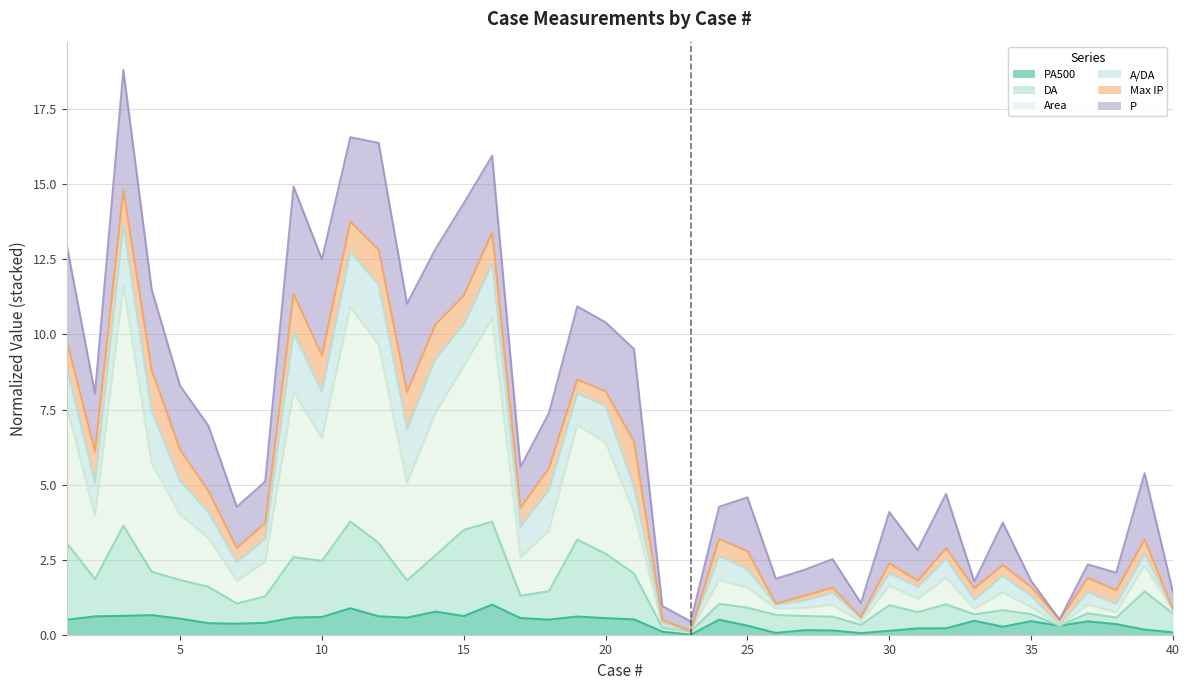

What value does the DA series have at 18?

1.5